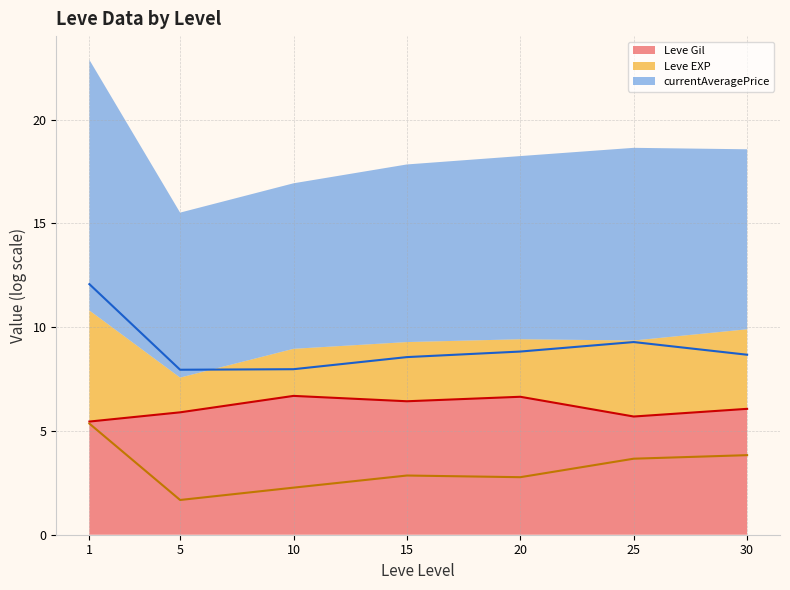

Which series has the largest range (max minus min)?

currentAveragePrice (line)